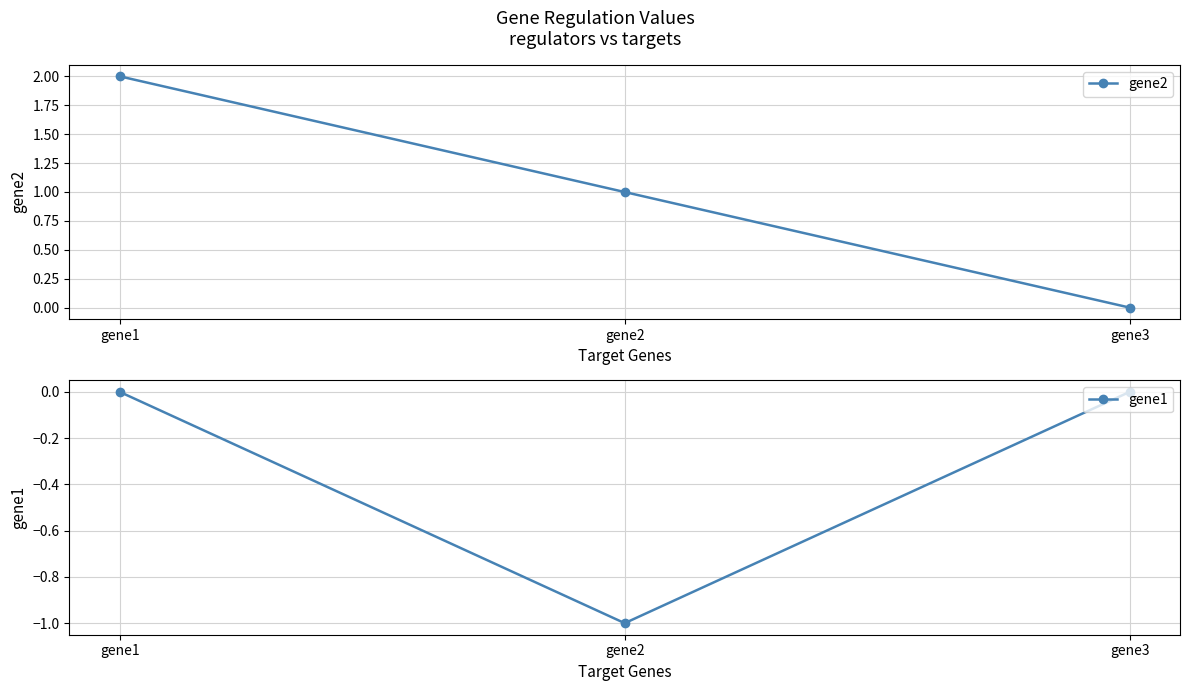

Is it true that gene2 equals 2.0 at gene1?

True